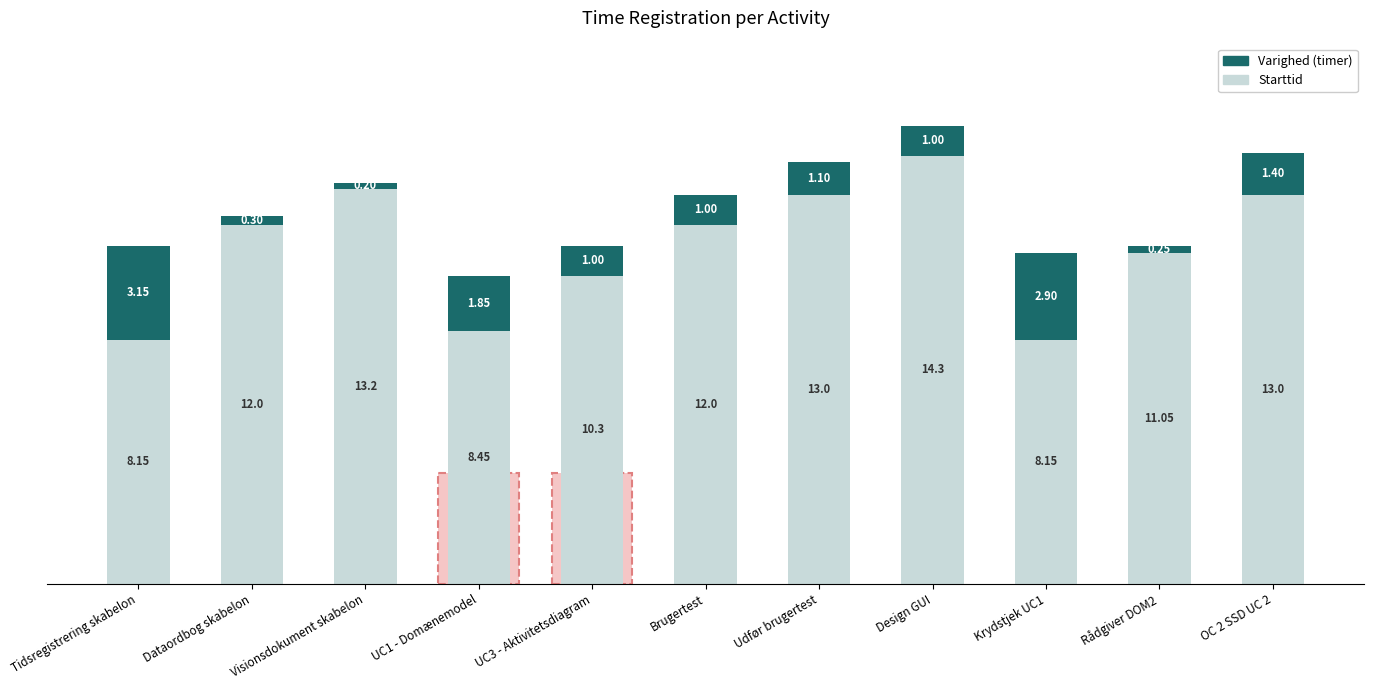

What is the total value across all series at UC1 - Domænemodel?

10.3